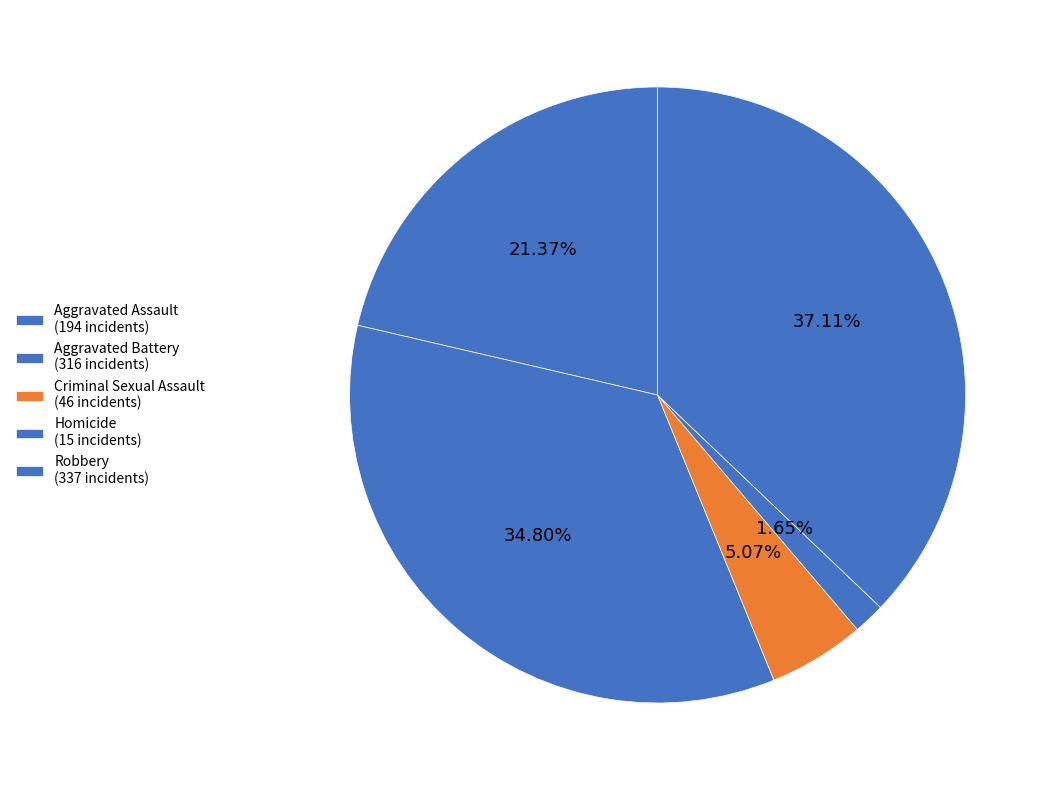

Count the number of slices in the pie.

5